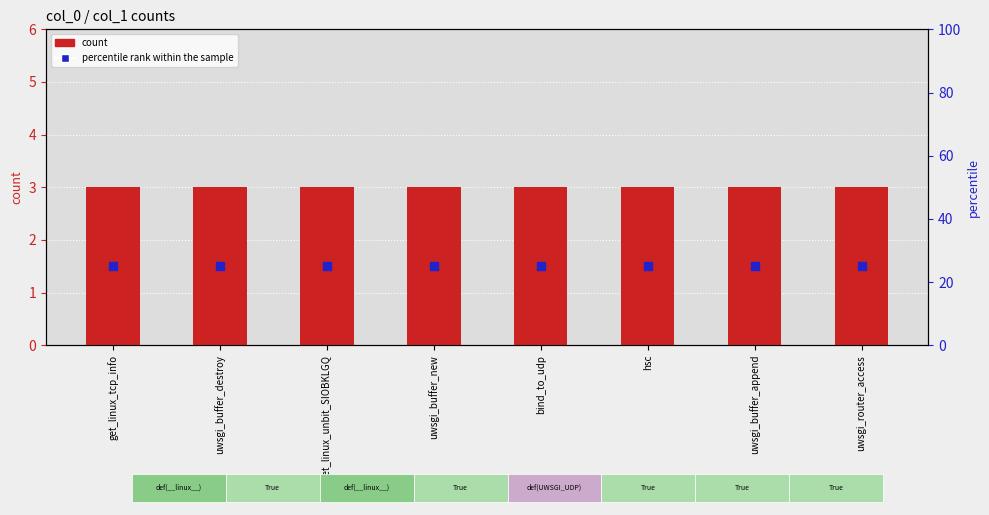

Is the value of percentile rank within the sample at get_linux_unbit_SIOBKLGQ greater than the value of count at hsc?

Yes